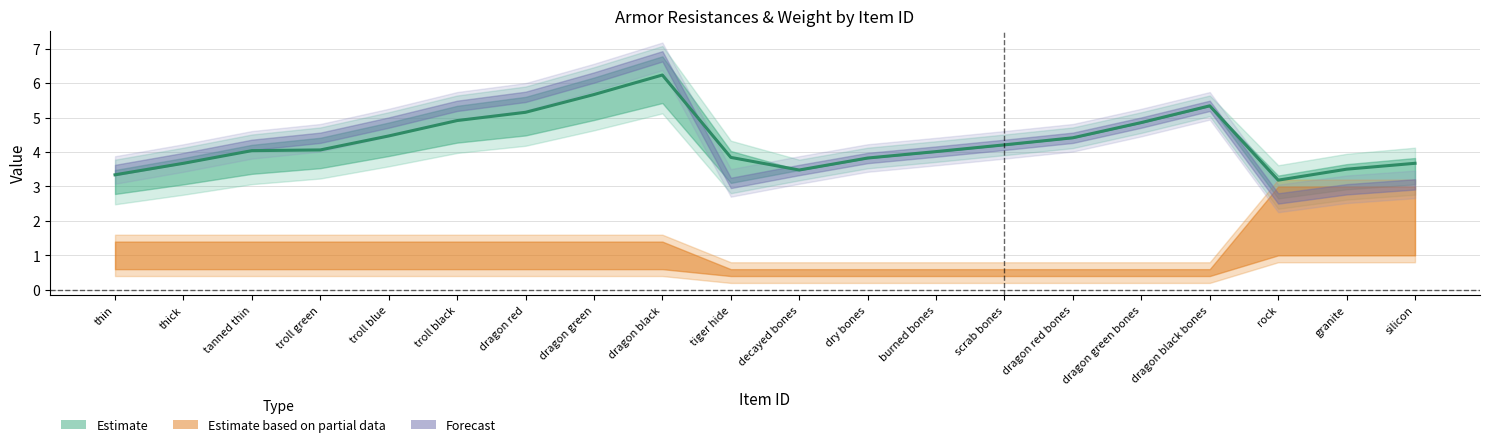

What is the label of the 9th point from the right?

dry bones